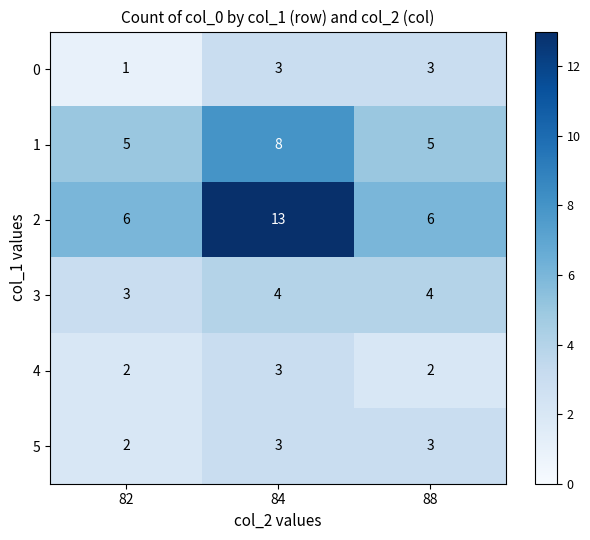

Which label corresponds to the largest value in the chart?

84